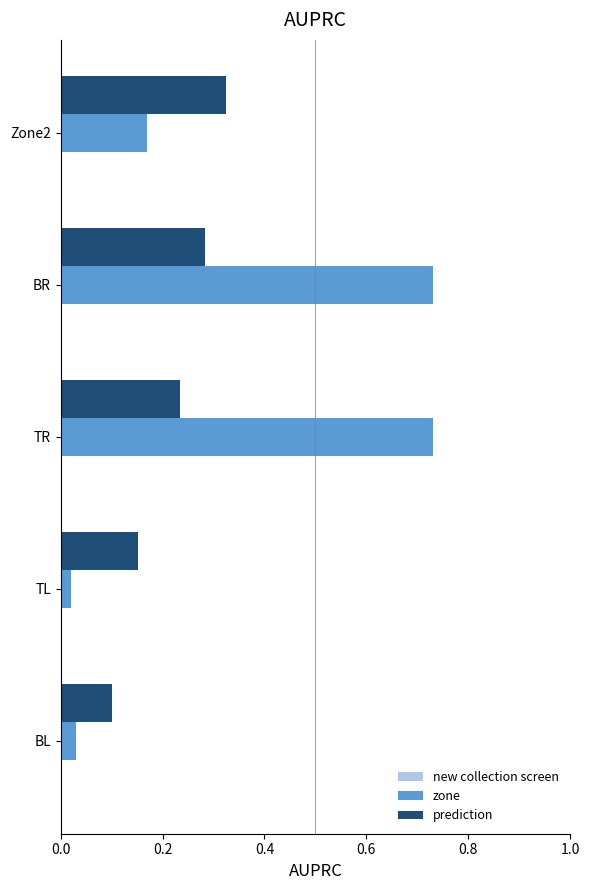

Is it true that prediction equals 0.1 at BL?

True